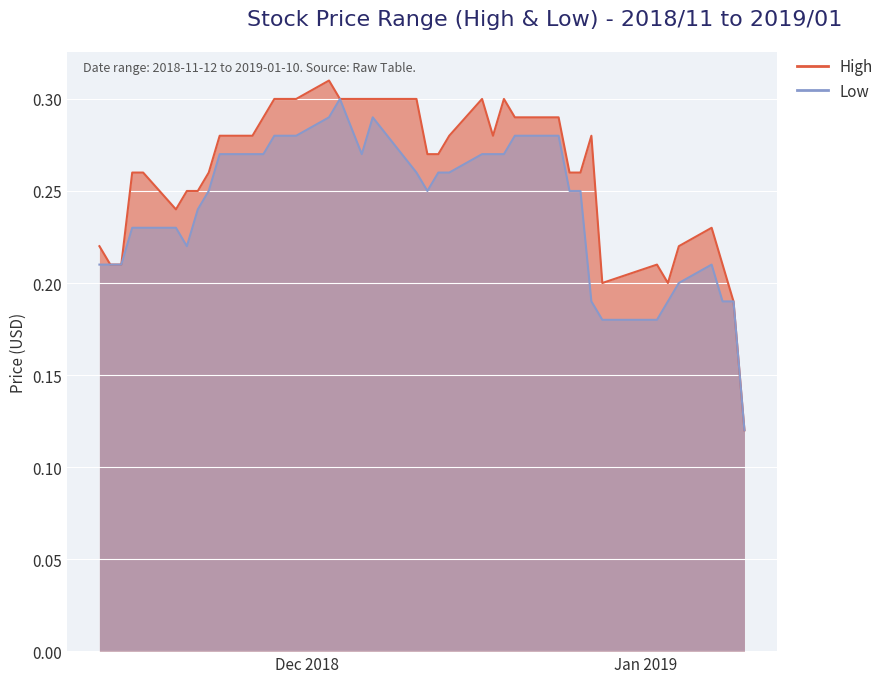

True or false: High and Low cross at least once.

False